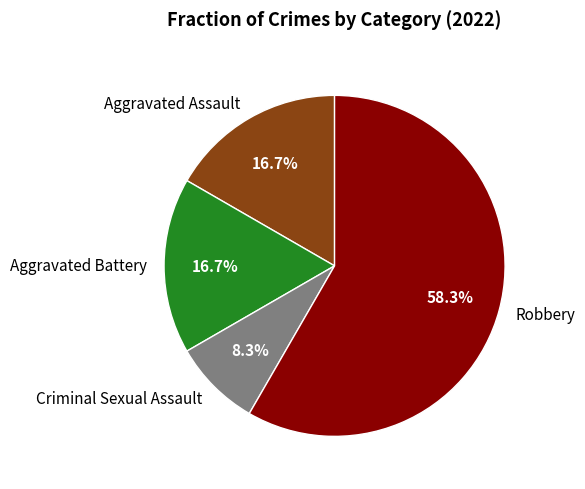

To the nearest percent, what portion does Aggravated Battery represent?

17%